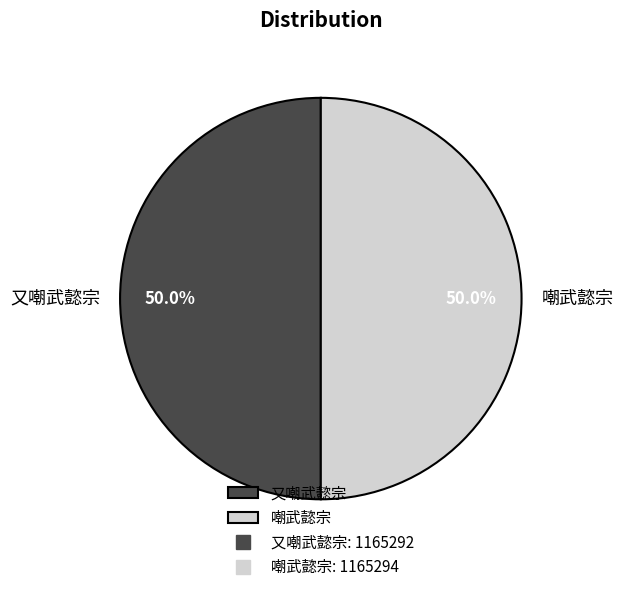

What portion of the pie excludes 嘲武懿宗?

50.0%